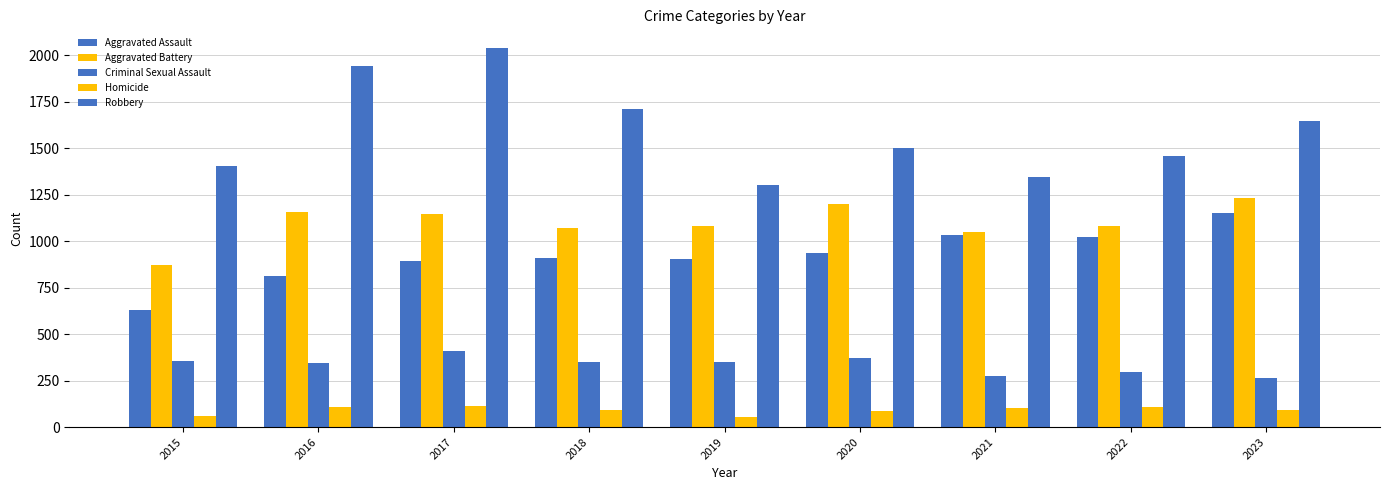

Rank the series at 2019 from lowest to highest value.

Homicide, Criminal Sexual Assault, Aggravated Assault, Aggravated Battery, Robbery